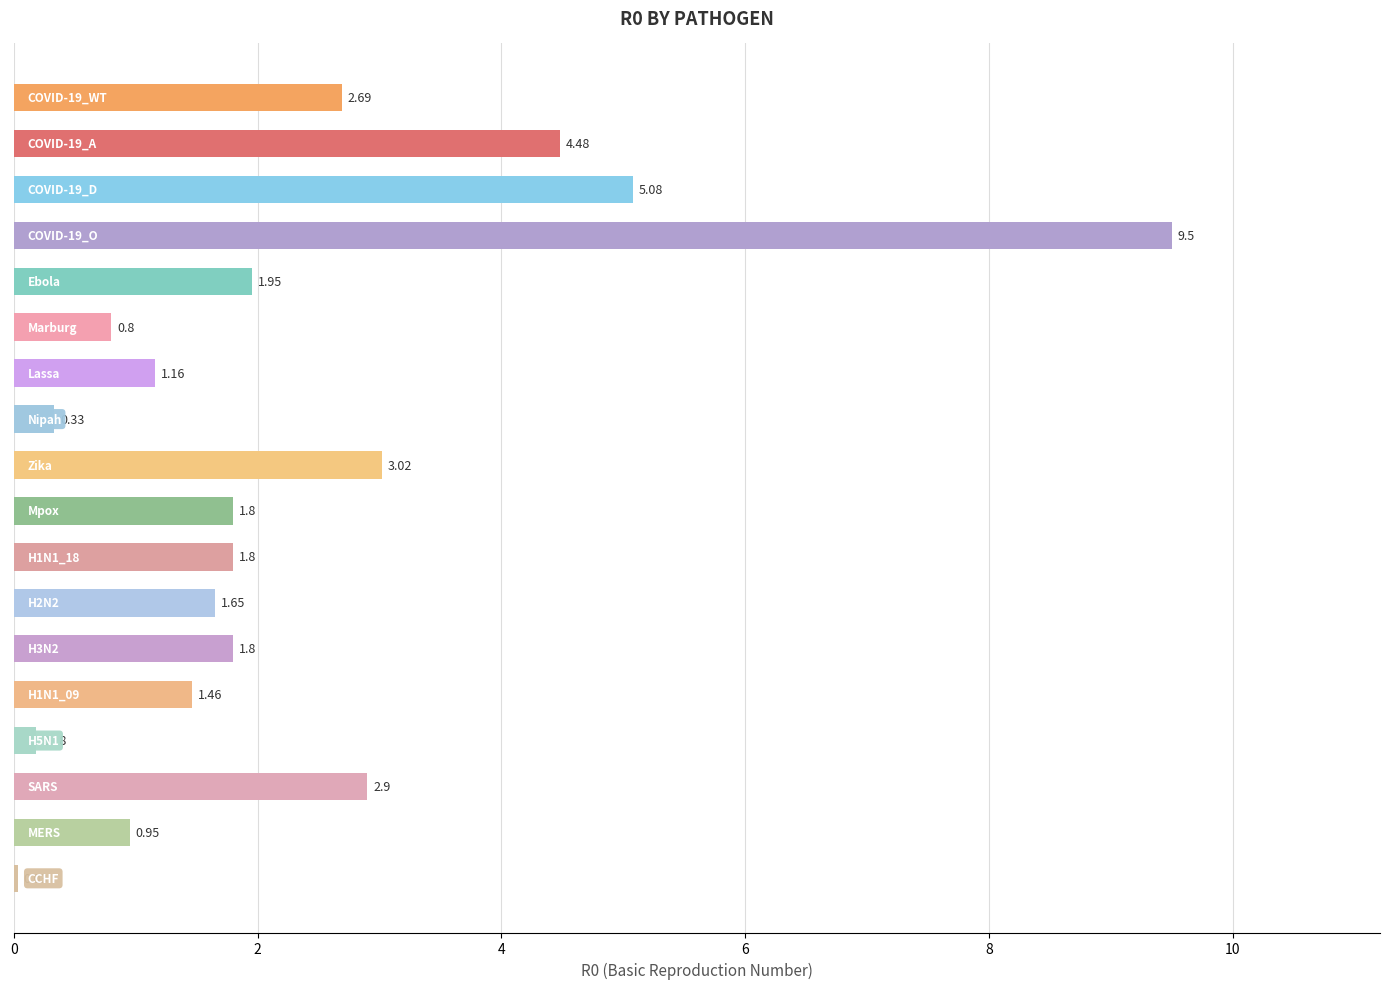

Are the bars grouped side by side (vs. stacked)?

No